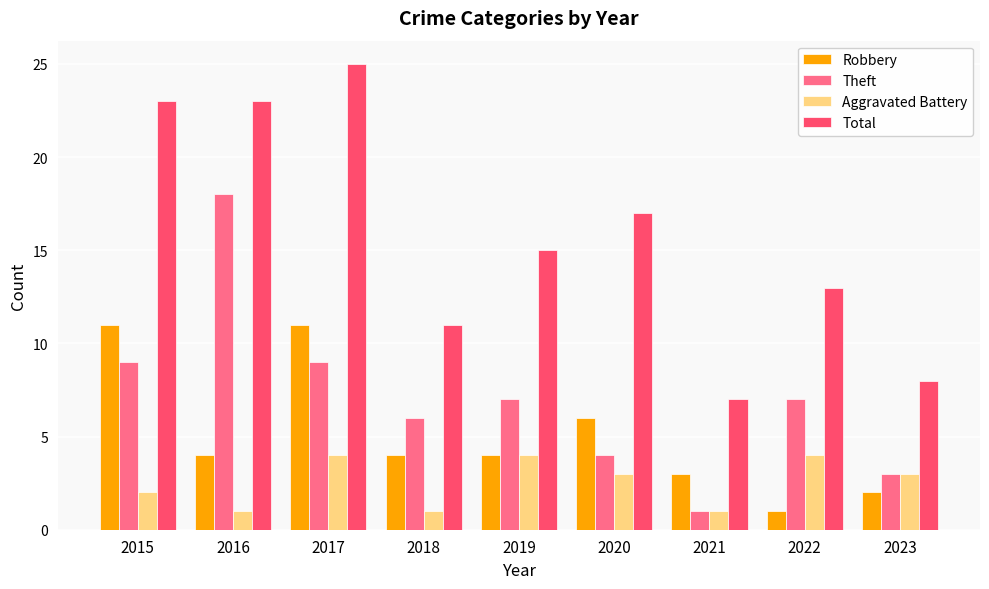

Reading left to right, extract all data points from this chart.

Robbery: 11	4	11	4	4	6	3	1	2
Theft: 9	18	9	6	7	4	1	7	3
Aggravated Battery: 2	1	4	1	4	3	1	4	3
Total: 23	23	25	11	15	17	7	13	8